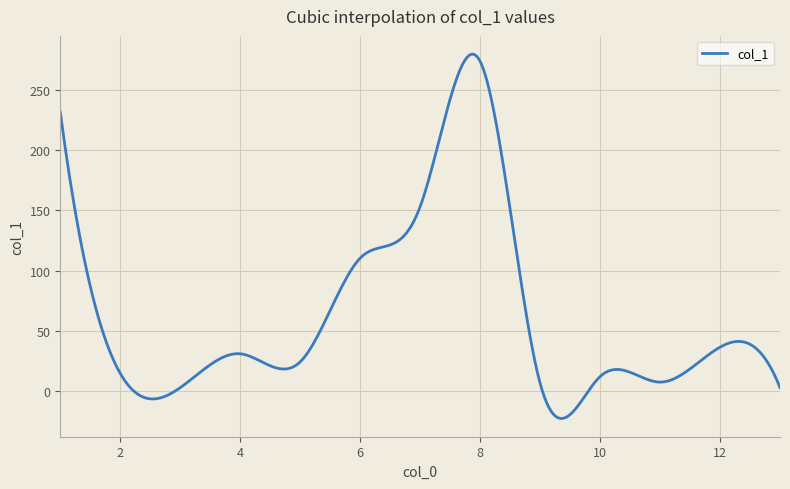

What is the difference between the maximum and minimum values?

302.5